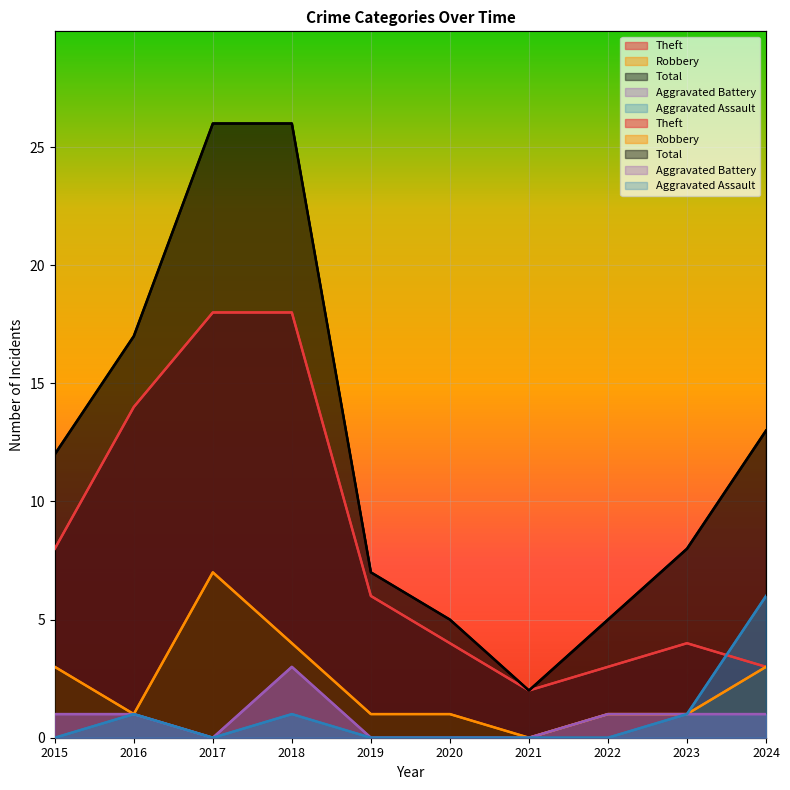

Between which two adjacent categories do Aggravated Assault and Theft first intersect?

2023 and 2024